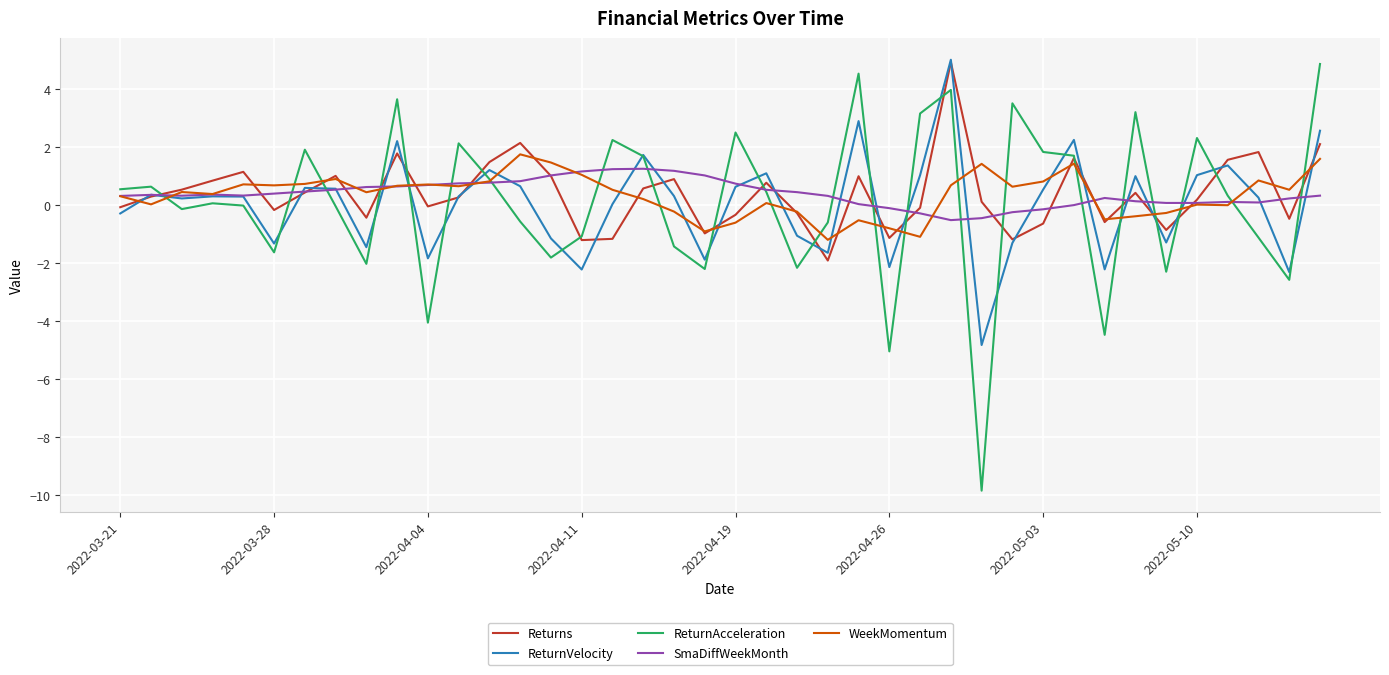

Which series has the widest spread of values?

ReturnAcceleration